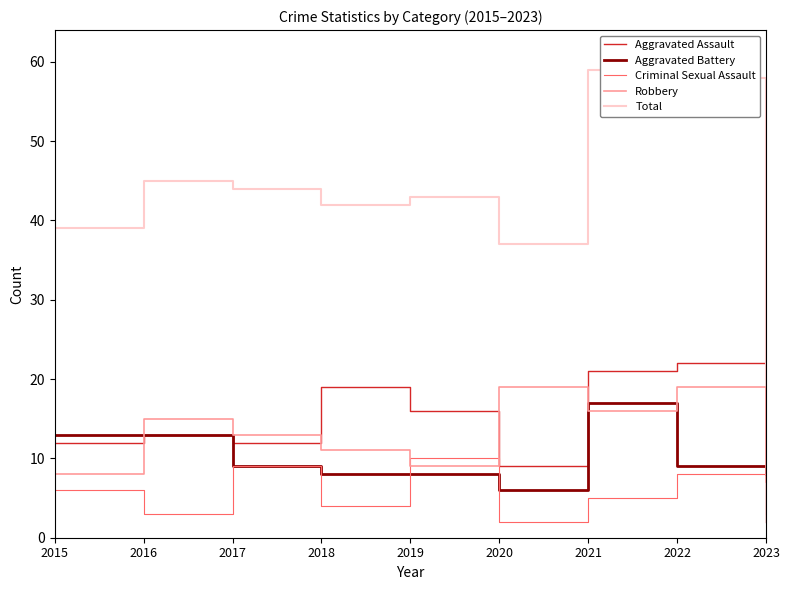

List the series in order of their peak value, lowest first.

Criminal Sexual Assault, Aggravated Battery, Robbery, Aggravated Assault, Total